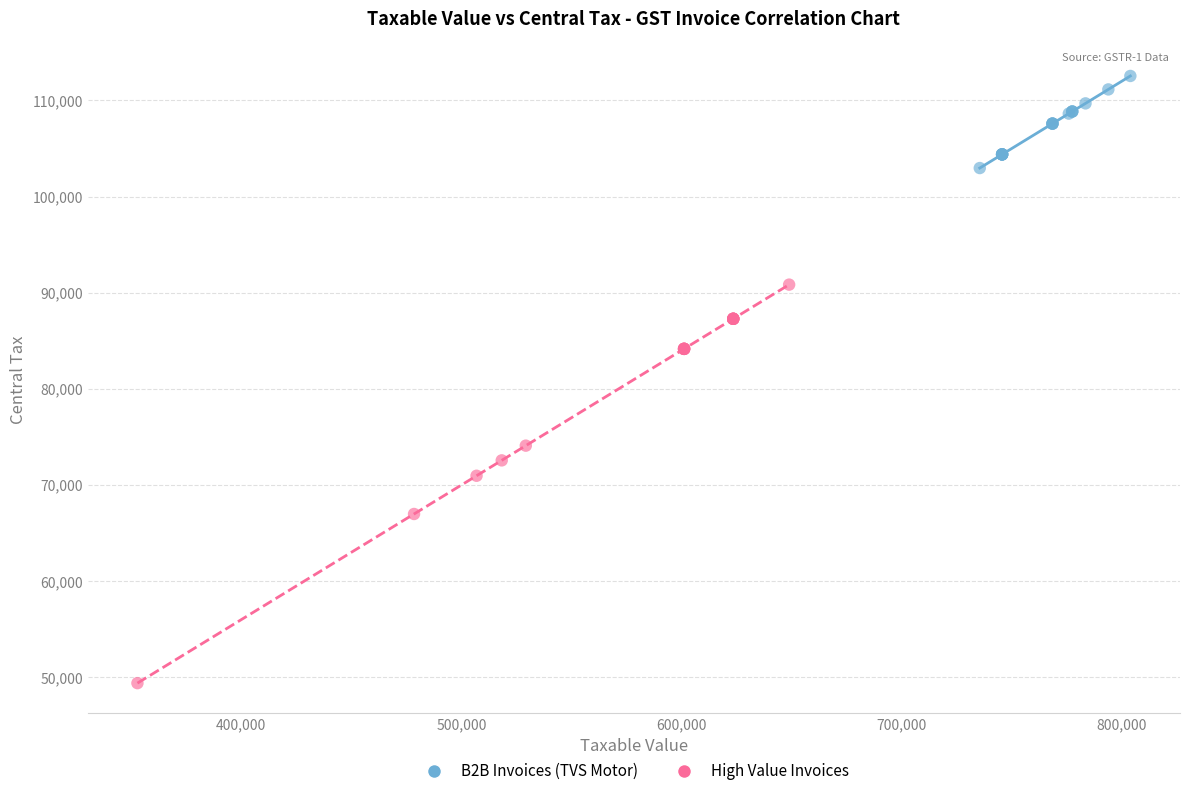

Which series contains the lowest Y value?

High Value Invoices